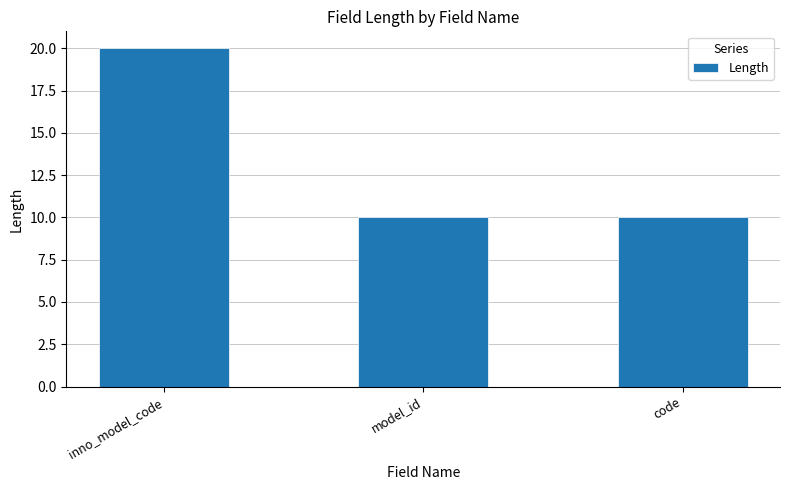

Does the chart contain any negative values?

No